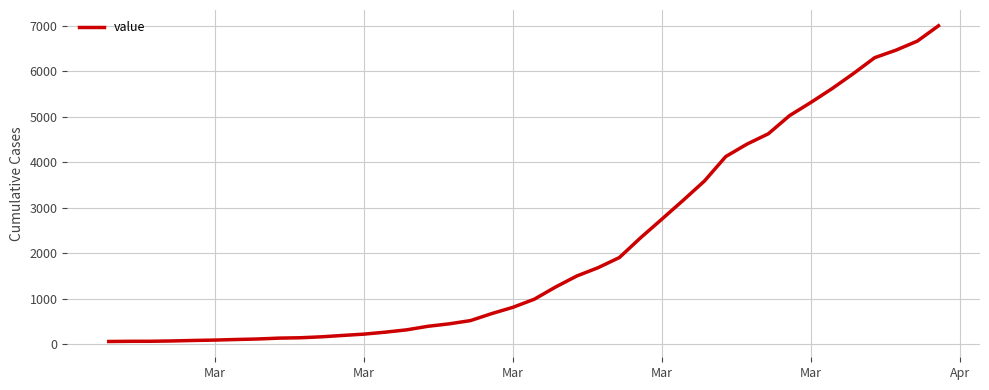

What is the difference between the maximum and minimum values?

6939